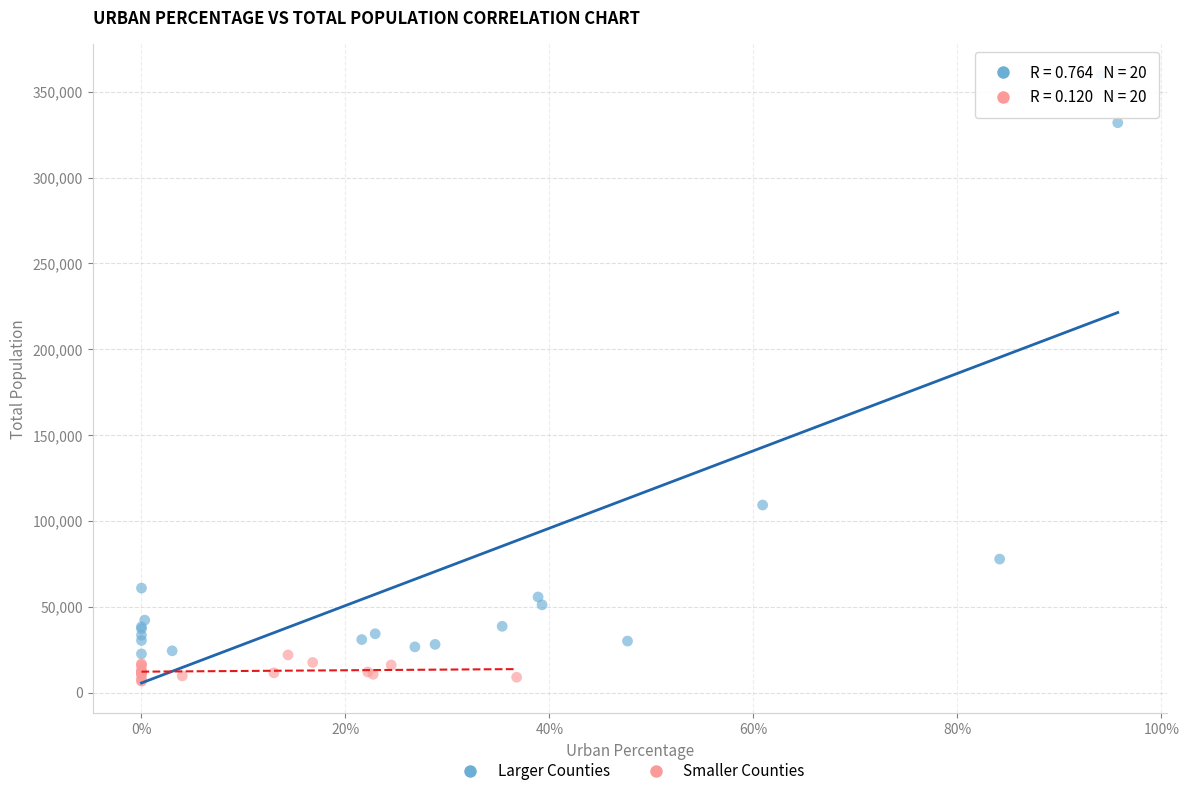

Which series has the largest Y range (max minus min)?

Larger Counties